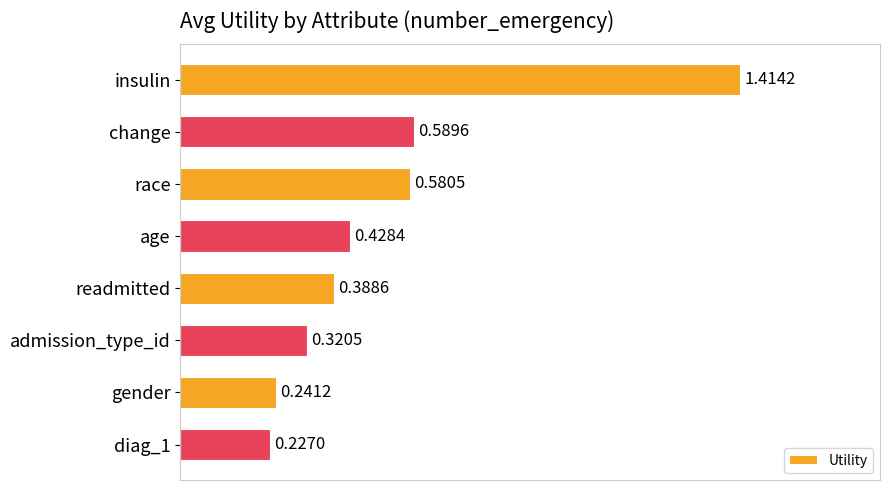

Rank the categories by value from lowest to highest.

diag_1, gender, admission_type_id, readmitted, age, race, change, insulin